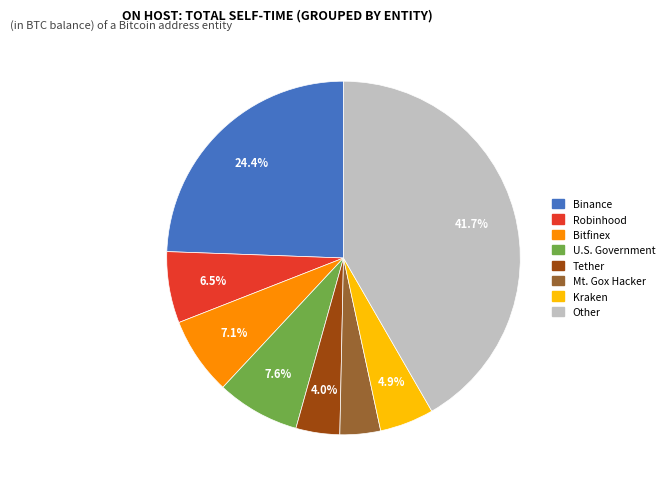

Is there a majority slice in this chart?

No